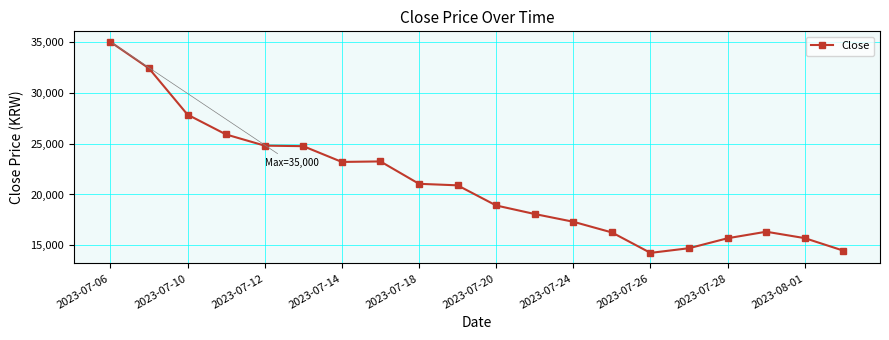

Does the chart have visible grid lines?

Yes